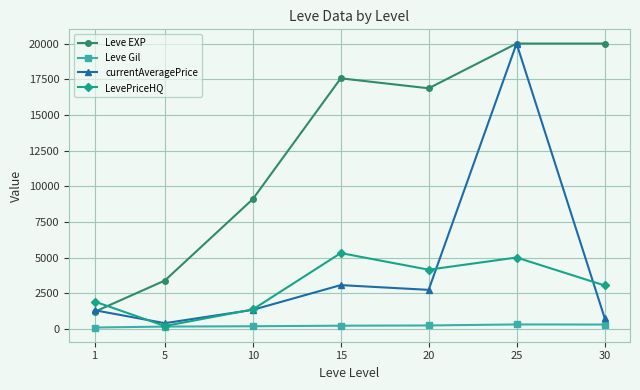

What is the difference between the maximum and minimum values in the Leve EXP series?

18786.7